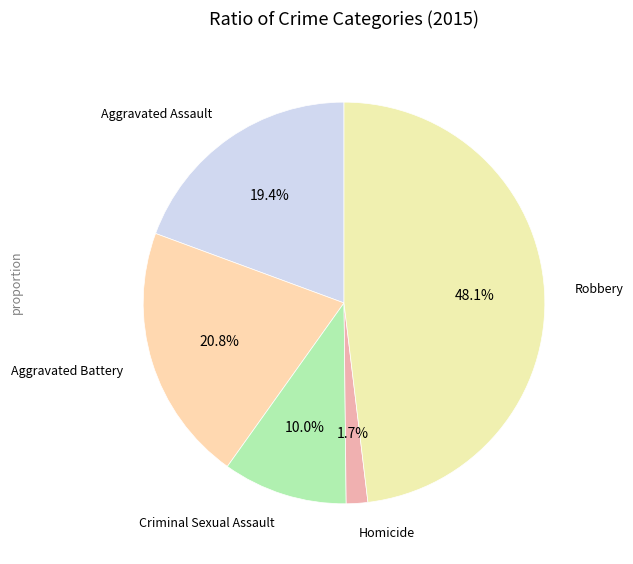

Is there any slice that represents more than half of the pie?

No